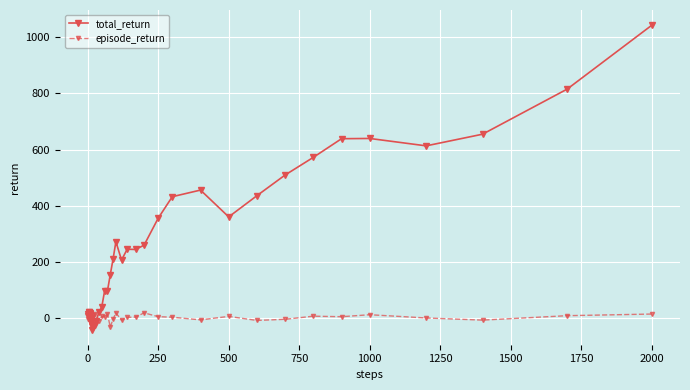

What is the sum of all episode_return values?

70.1